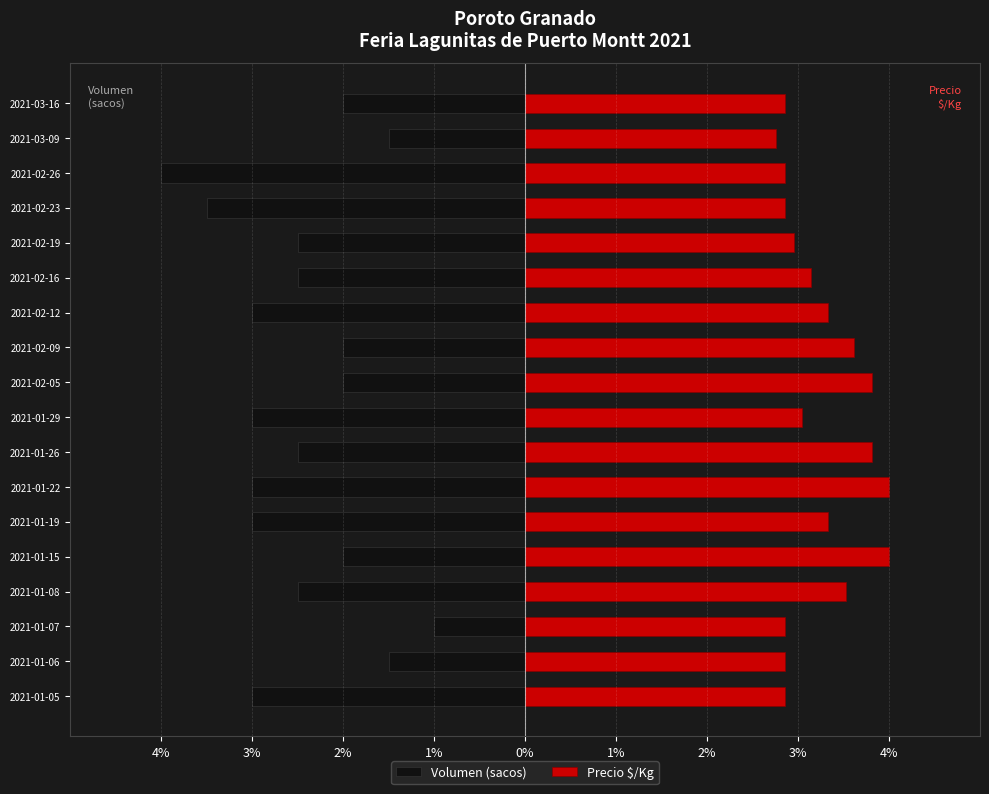

What is the spread (max minus min) of values at 2021-02-12?

6.3